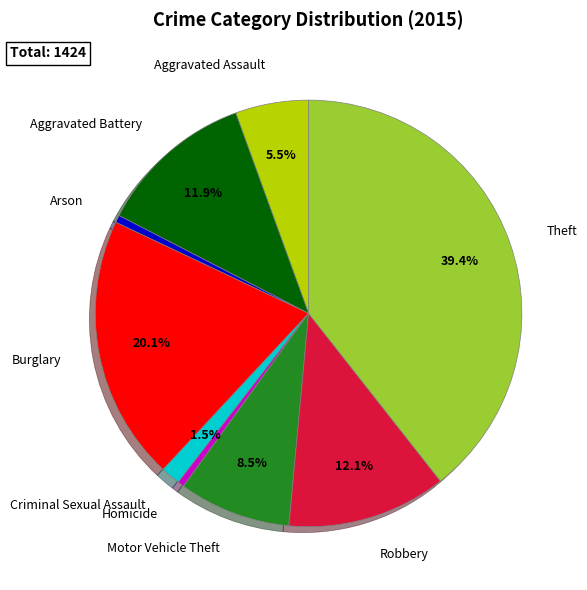

Between Homicide and Theft, which is larger?

Theft